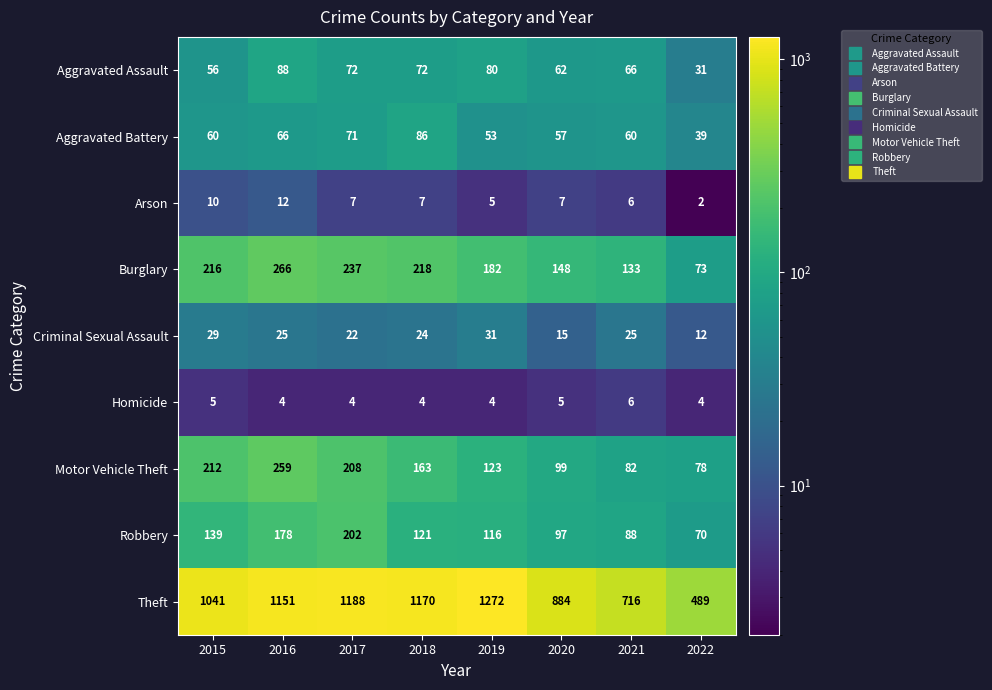

Which label corresponds to the smallest value in the chart?

2022